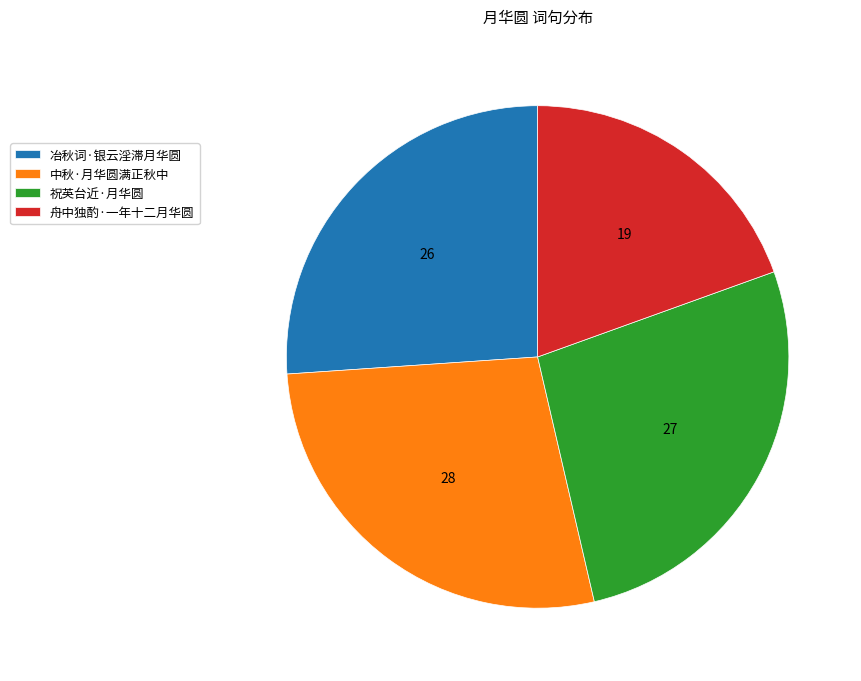

Rank the categories by value from highest to lowest.

中秋·月华圆满正秋中, 祝英台近·月华圆, 冶秋词·银云淫滞月华圆, 舟中独酌·一年十二月华圆